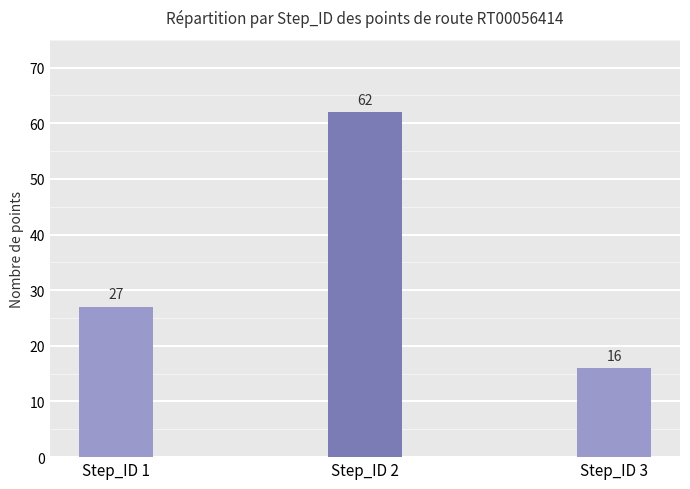

Approximately how many times larger is the value at Step_ID 2 compared to Step_ID 1?

2.3